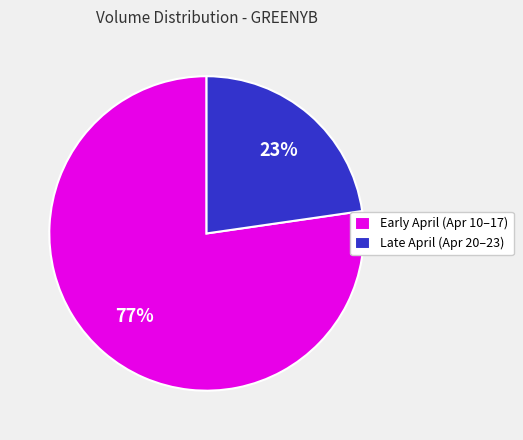

Is there any slice that represents more than half of the pie?

Yes